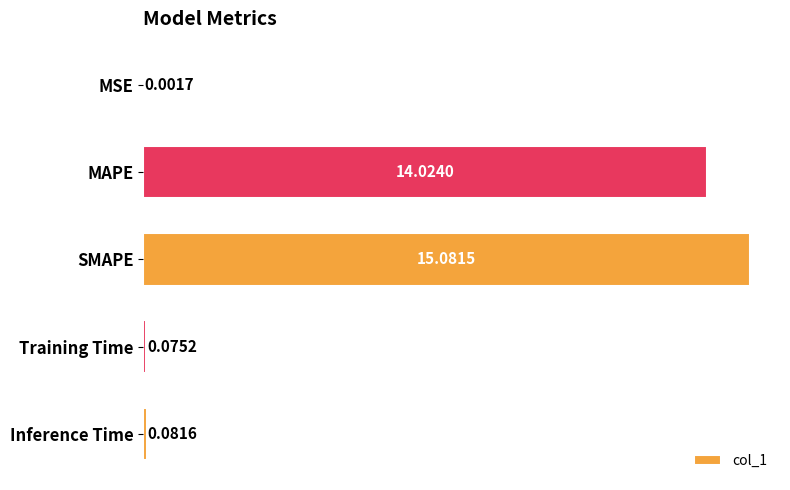

At which label is the value closest to 7?

Inference Time